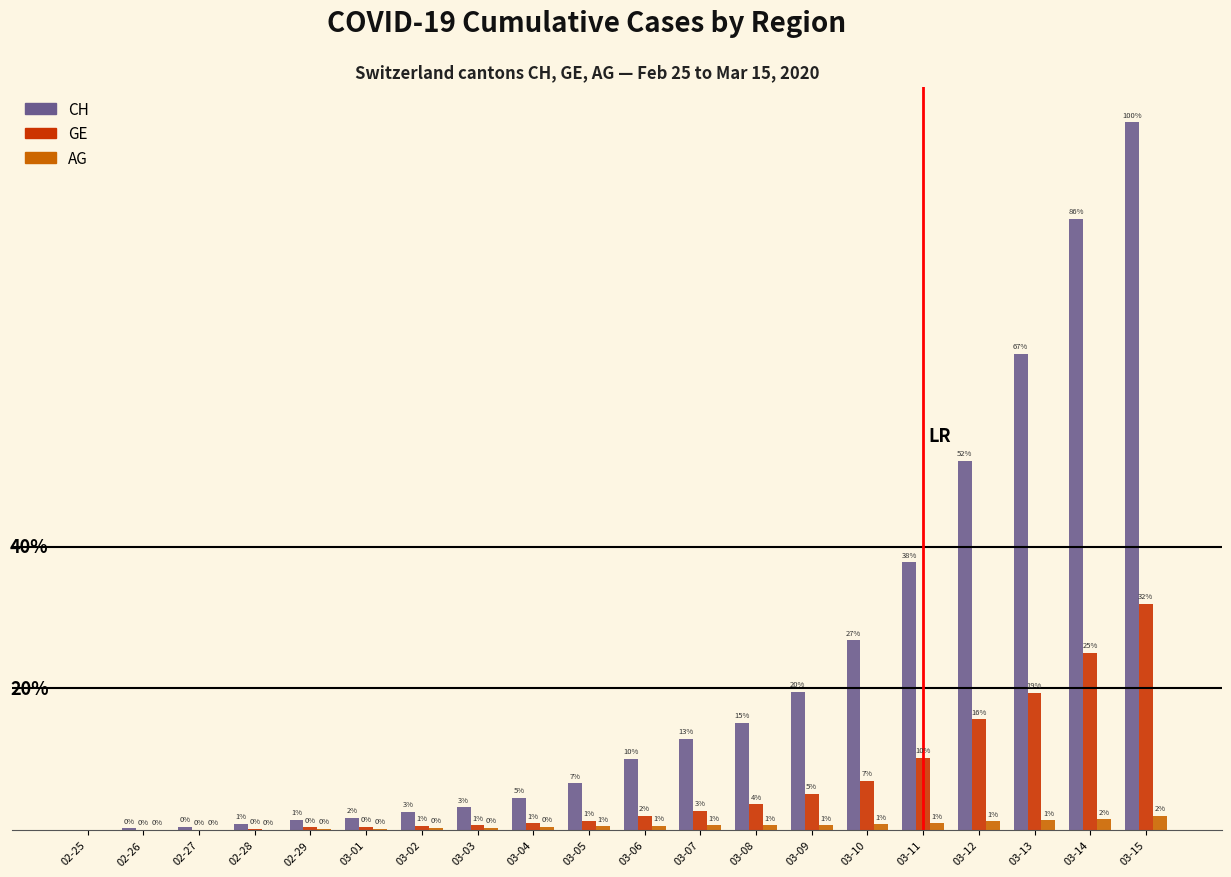

Where is AG nearest to the value 21?

03-11